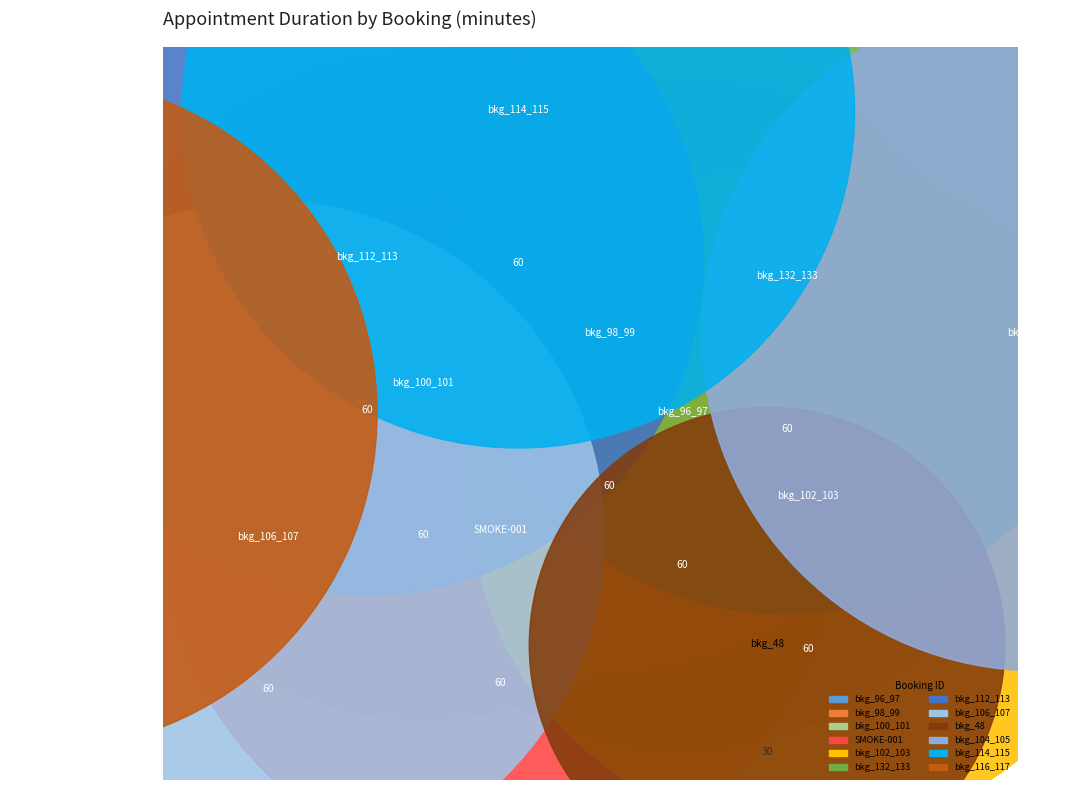

Count the number of slices in the pie.

17